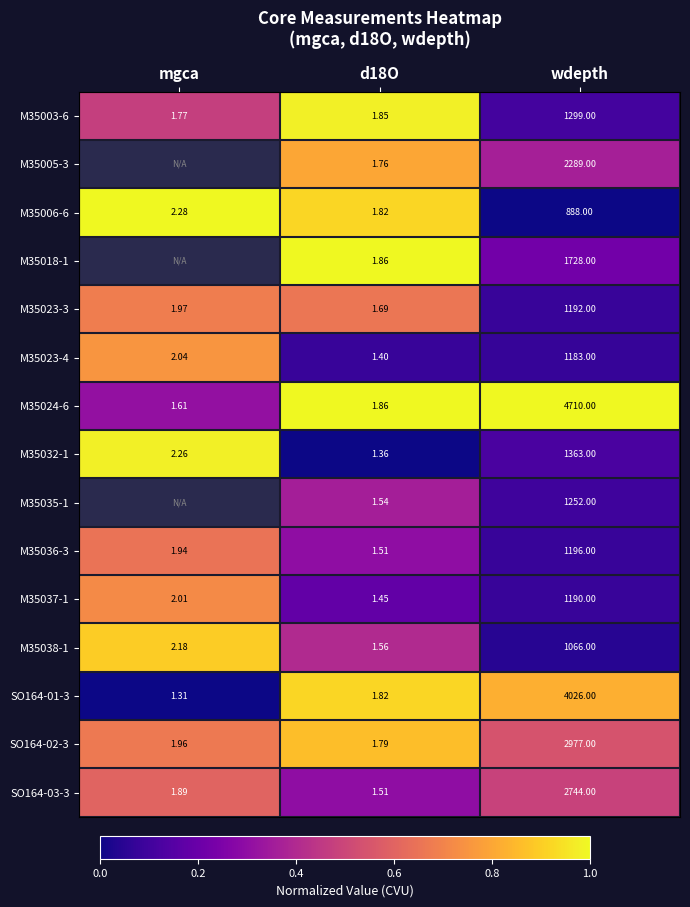

Is the value of M35023-3 at mgca greater than the value of M35018-1 at d18O?

Yes